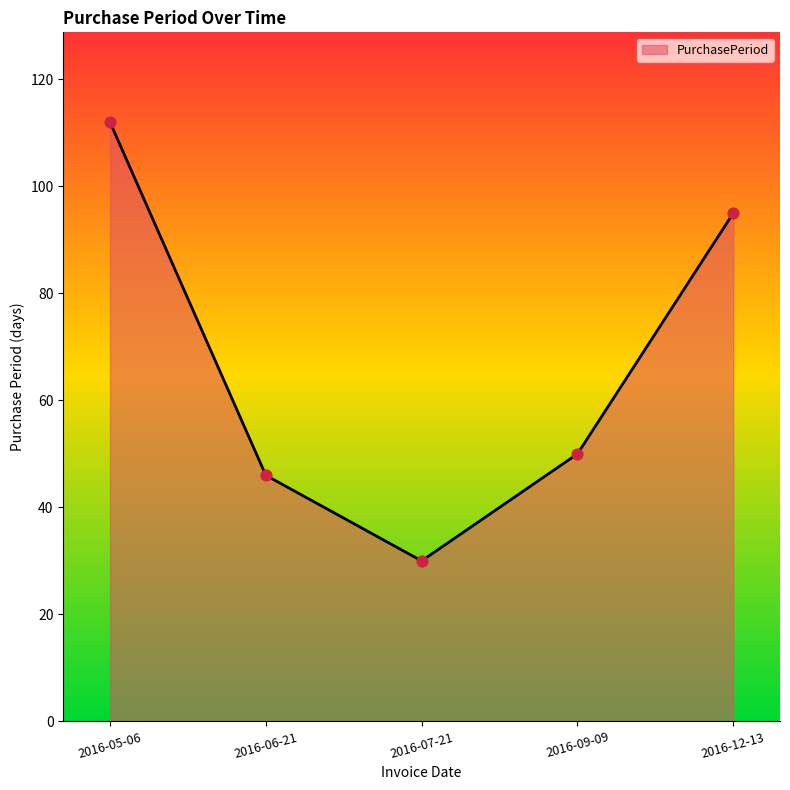

What is the change in value from 2016-07-21 to 2016-12-13?

+65